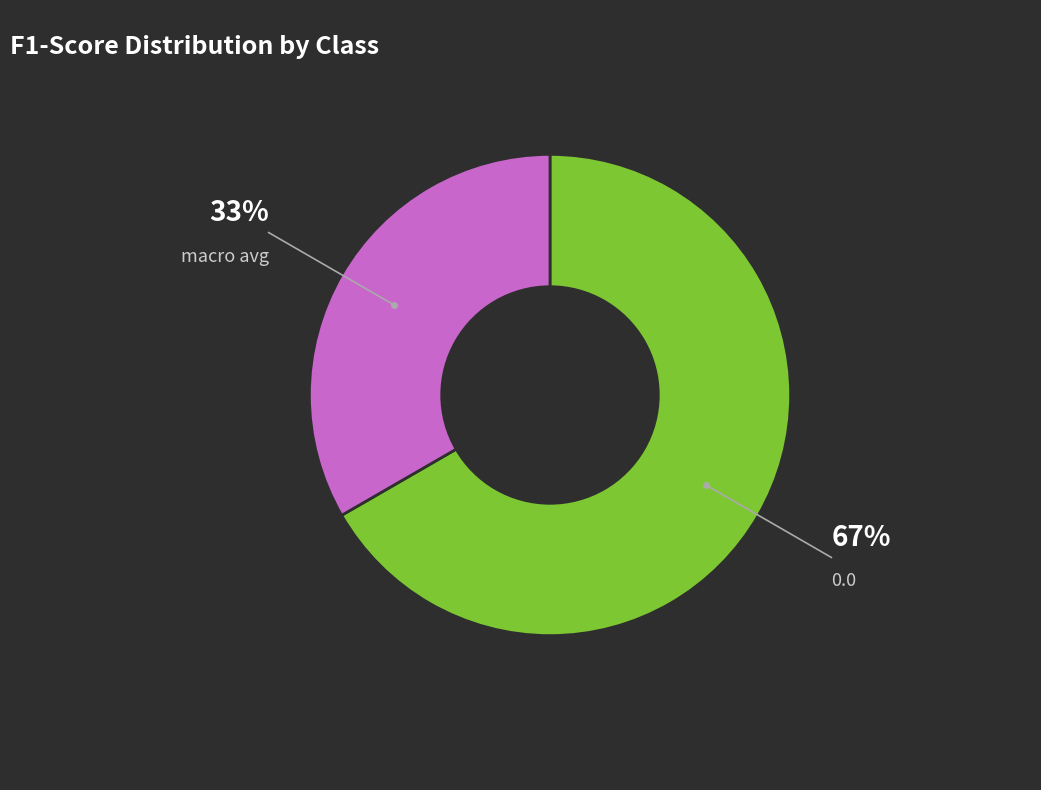

Is there any slice that represents more than half of the pie?

Yes